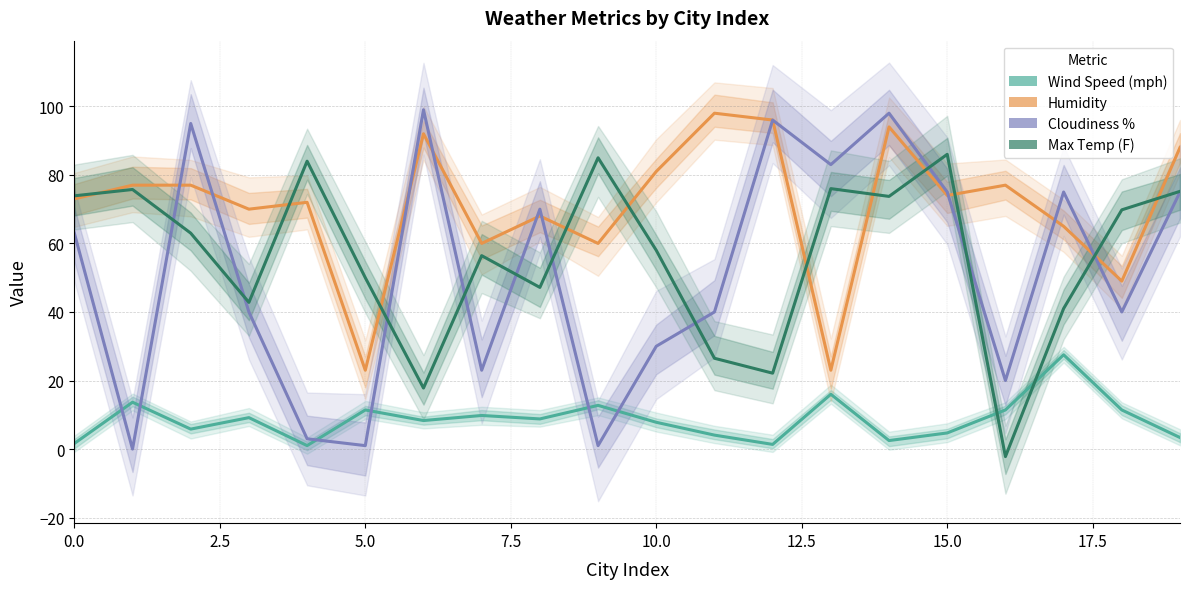

True or false: Cloudiness % has a value of 135.8 at 12.

False